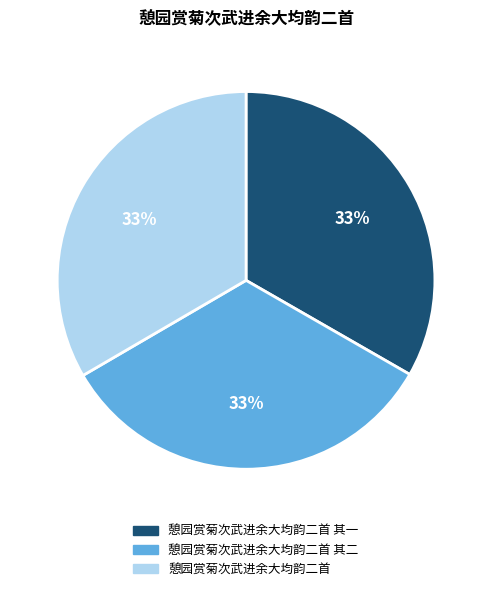

Combined, do 憩园赏菊次武进余大均韵二首 其二 and 憩园赏菊次武进余大均韵二首 其一 account for over 50%?

Yes